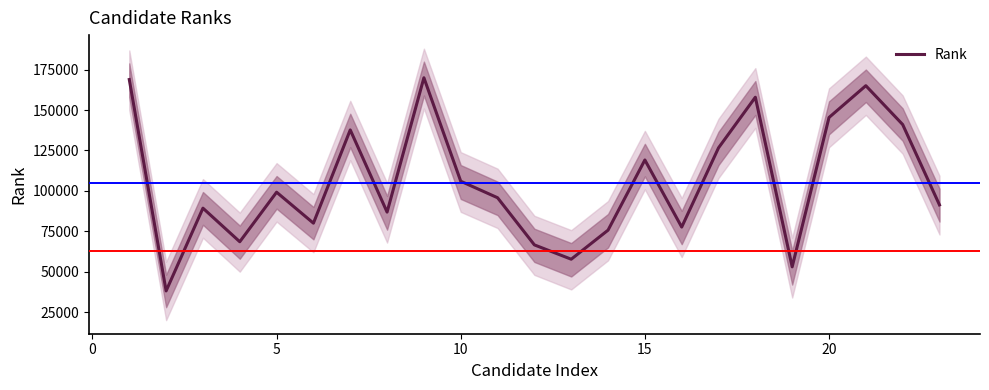

What is the sum of all values?

2417330